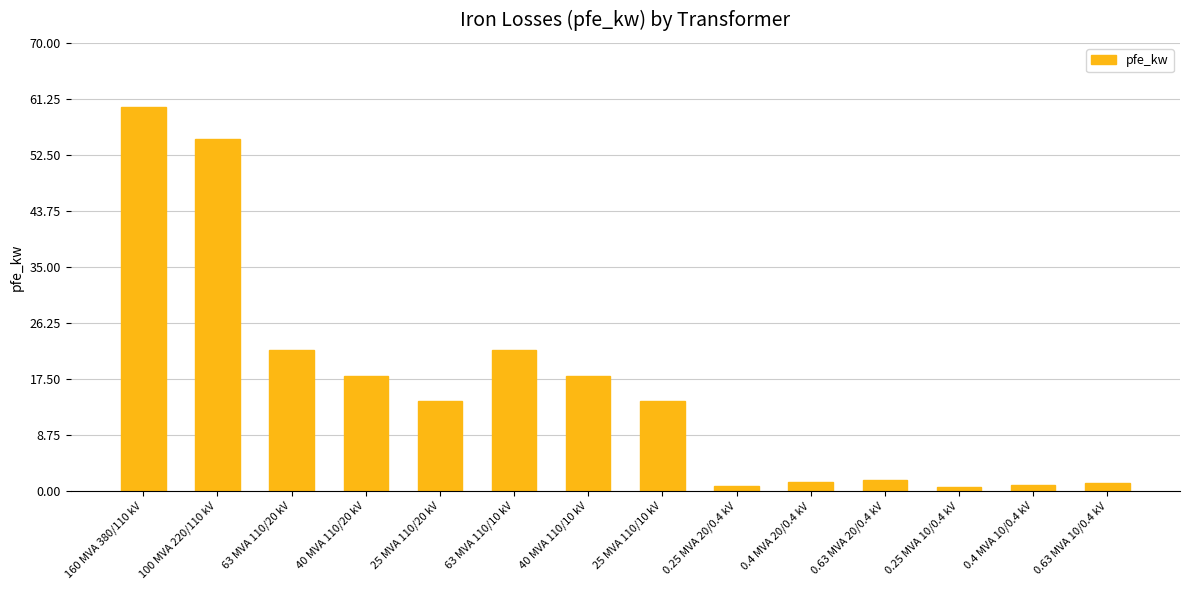

What is the maximum value shown in the chart?

60.0